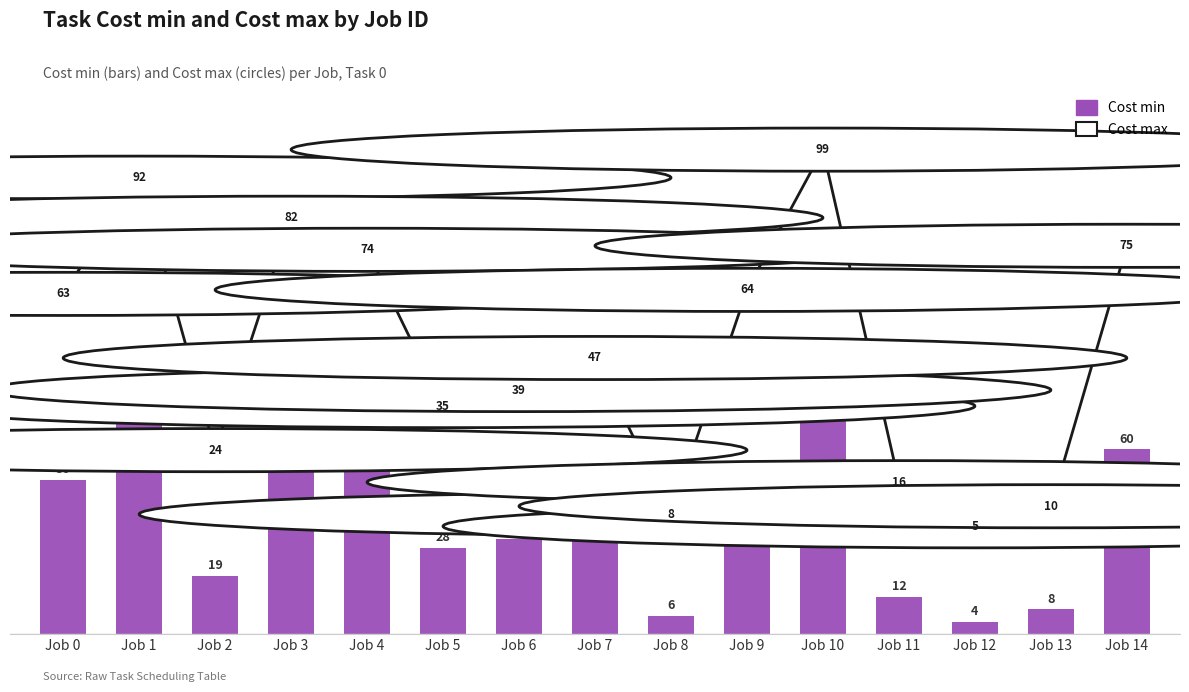

Between Job 5 and Job 13, which is larger?

Job 5